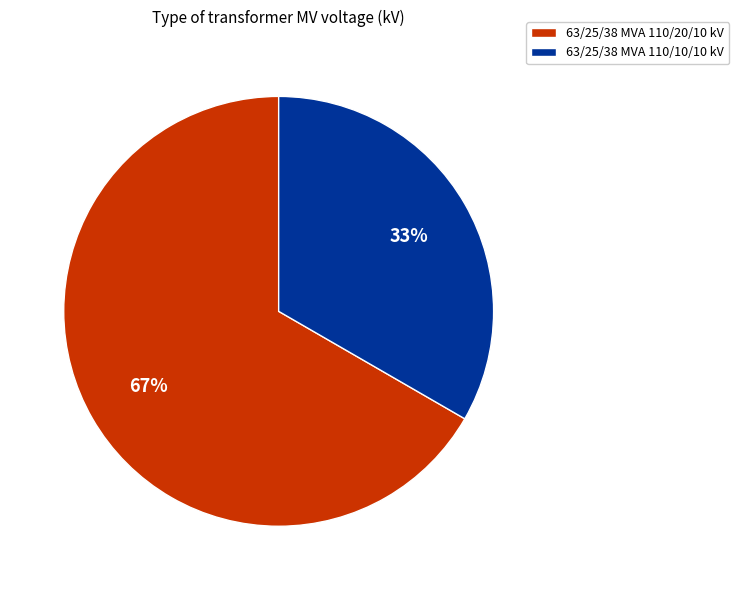

To the nearest percent, what is the average slice percentage?

50%